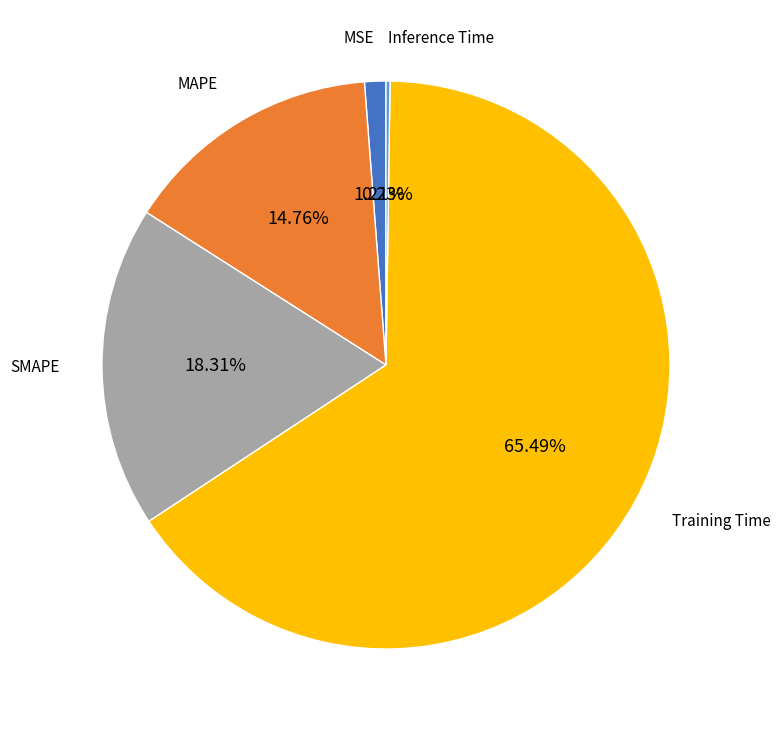

Does any single category account for the majority?

Yes